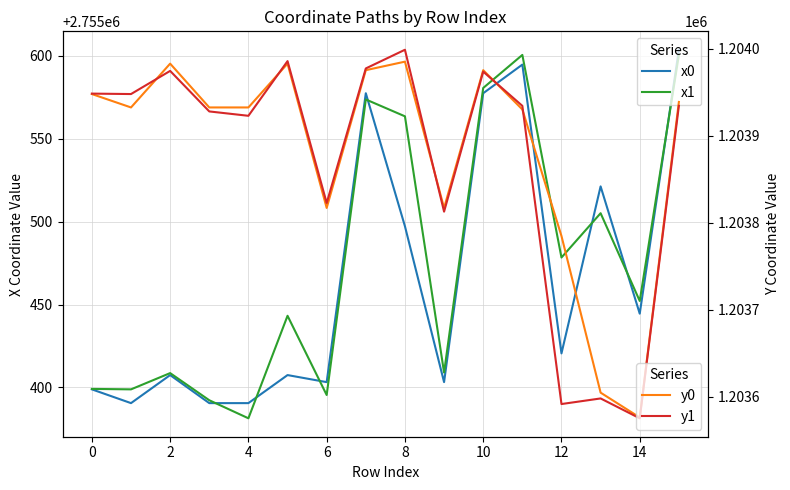

What are all the series names shown in the legend?

x0, x1, y0, y1